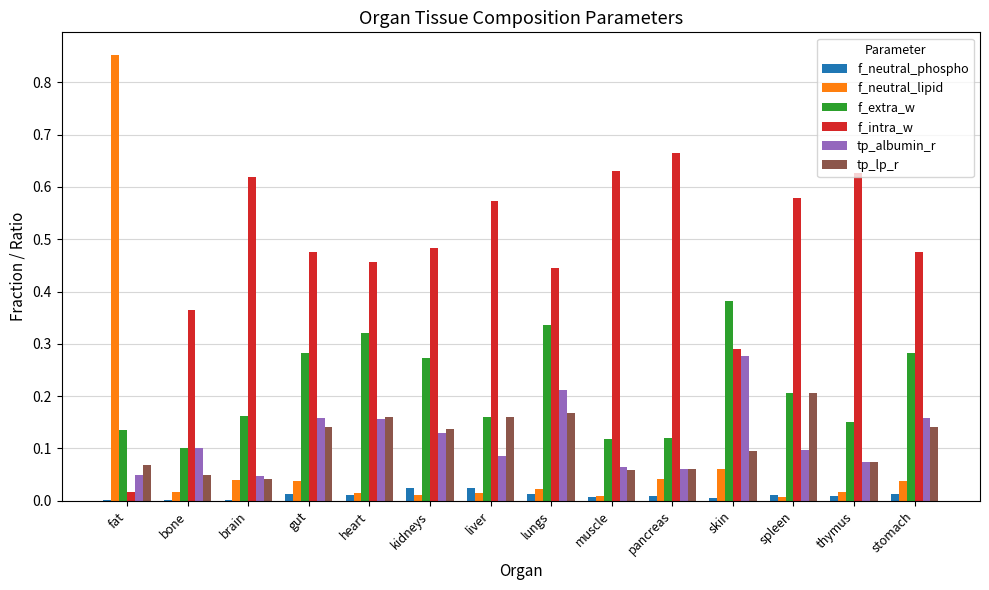

What is the sum of all tp_lp_r values?

1.6